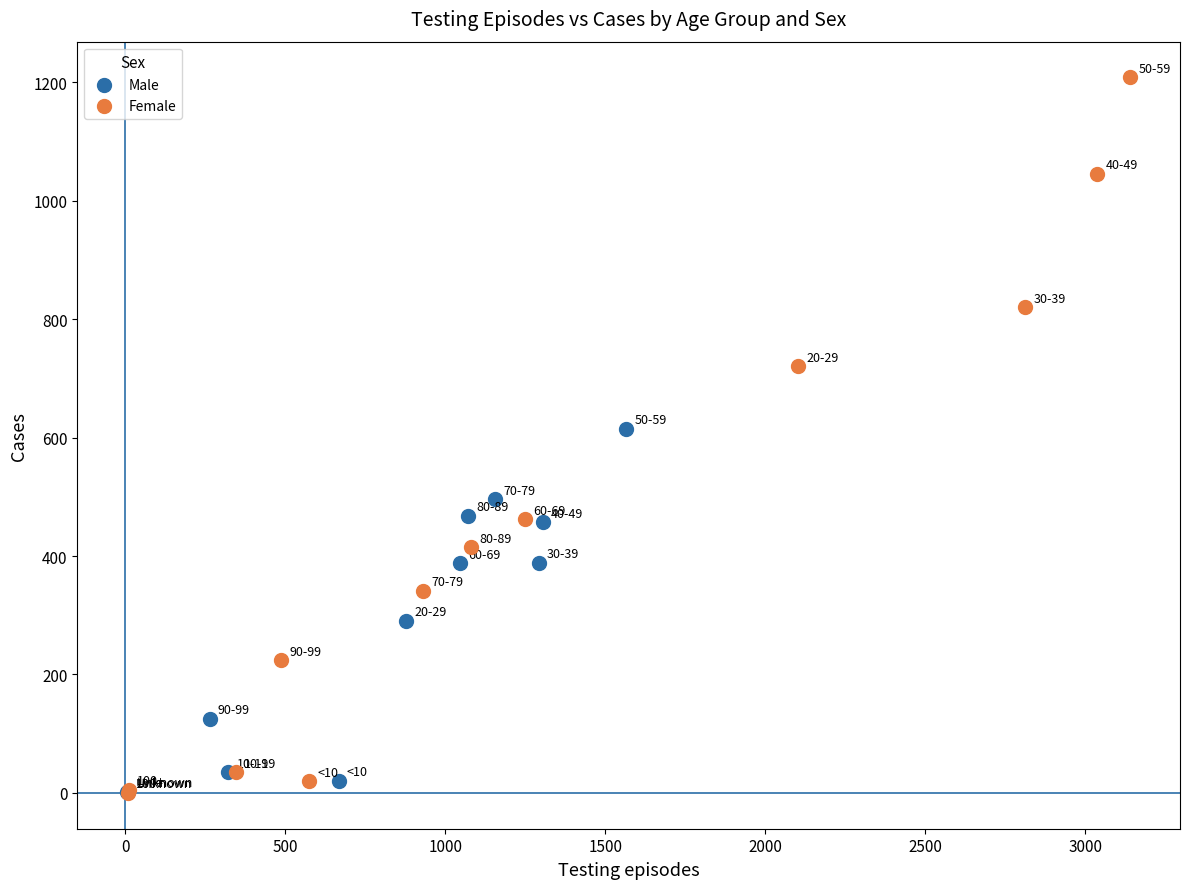

Which series contains the highest Y value?

Female